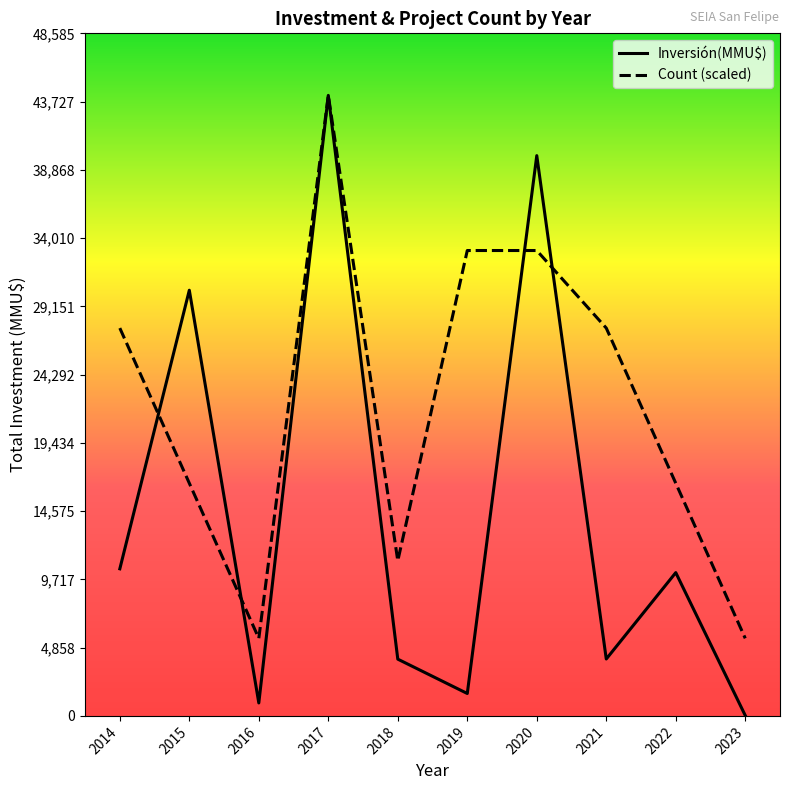

How many interior local valleys does the Inversión(MMU$) series have?

3